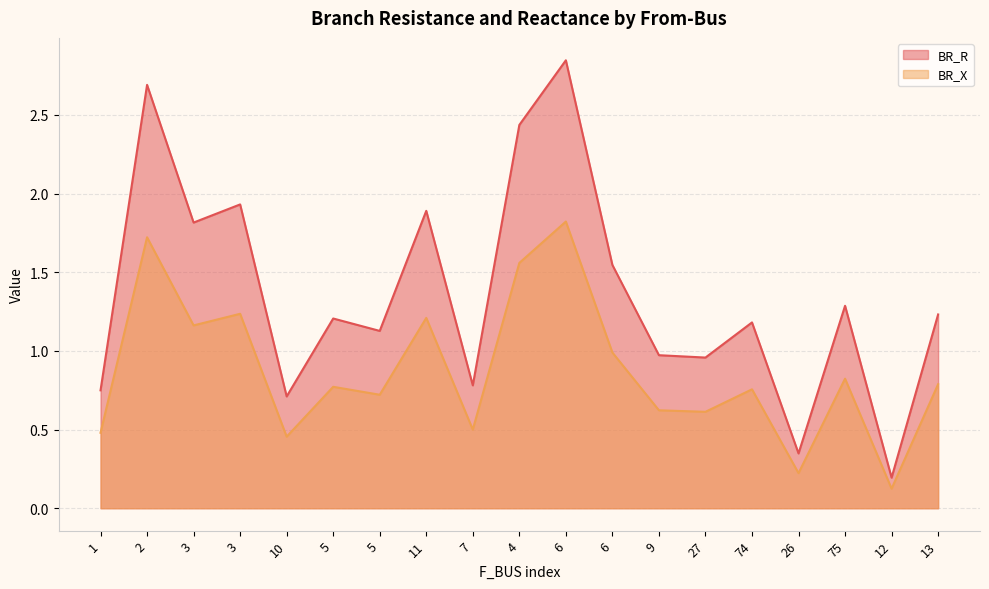

The BR_X series shows 0.4 at 4. True or false?

False